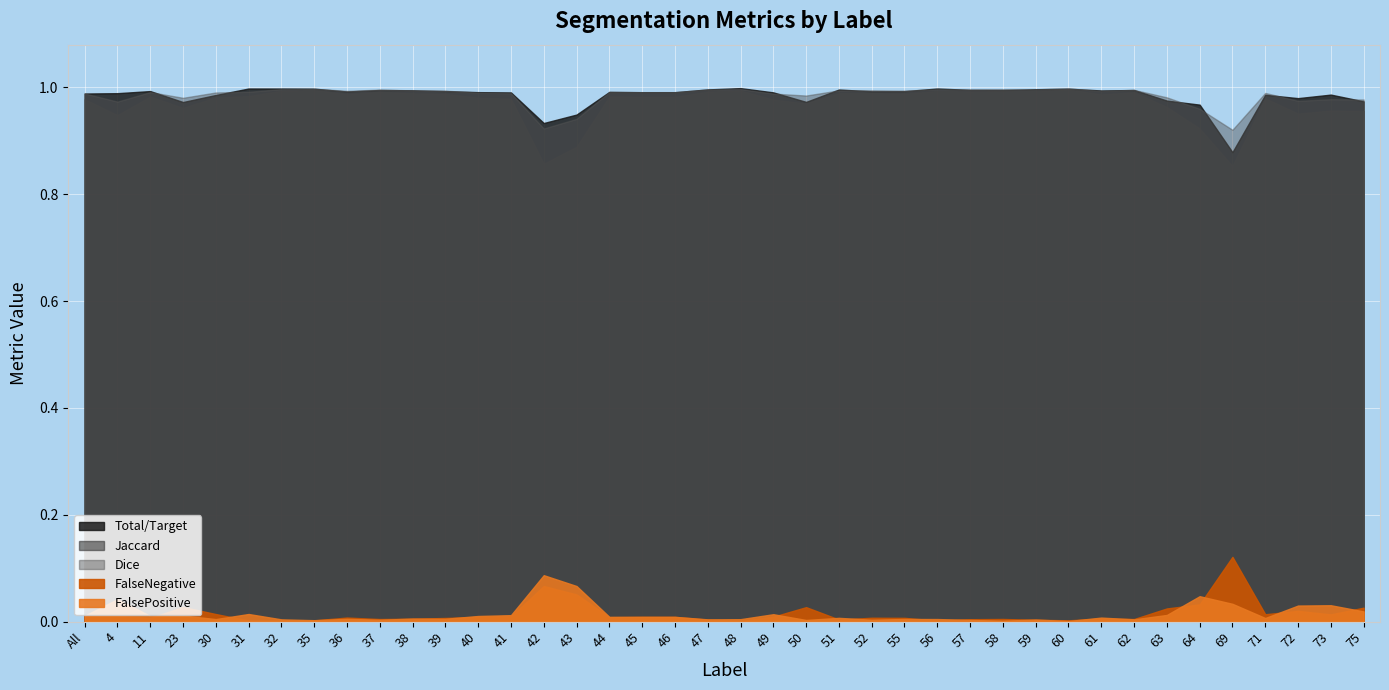

What is the label of the 8th point from the left?

35